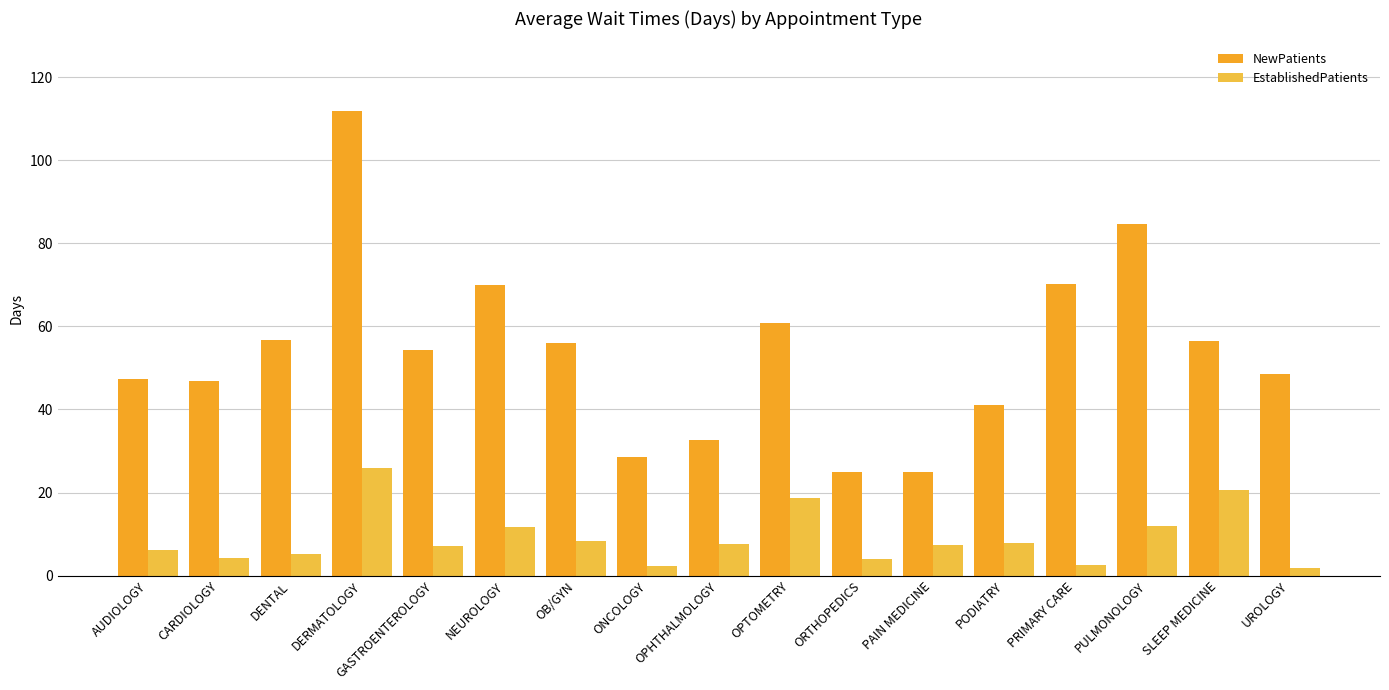

How many groups of bars are there?

17